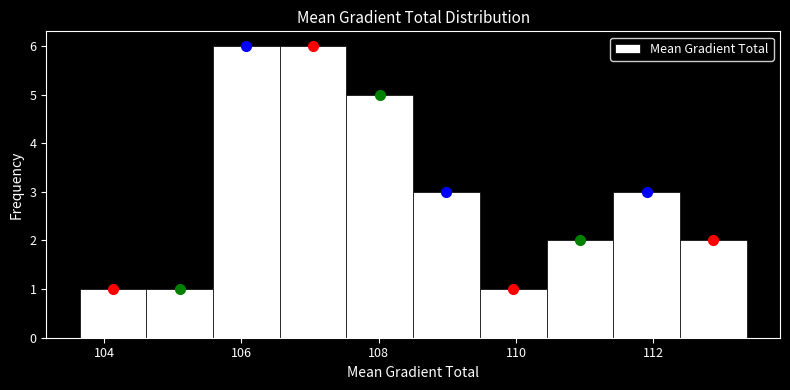

Reading left to right, transcribe this chart: for each bar, give the range it covers on the x-axis and its height. Neither the bar edges nor the heights are printed on the chart, so give them approximately, as read against the axes.

103.6 to 104.6: 1
104.6 to 105.6: 1
105.6 to 106.6: 6
106.6 to 107.6: 6
107.6 to 108.6: 5
108.6 to 109.4: 3
109.4 to 110.4: 1
110.4 to 111.4: 2
111.4 to 112.4: 3
112.4 to 113.4: 2